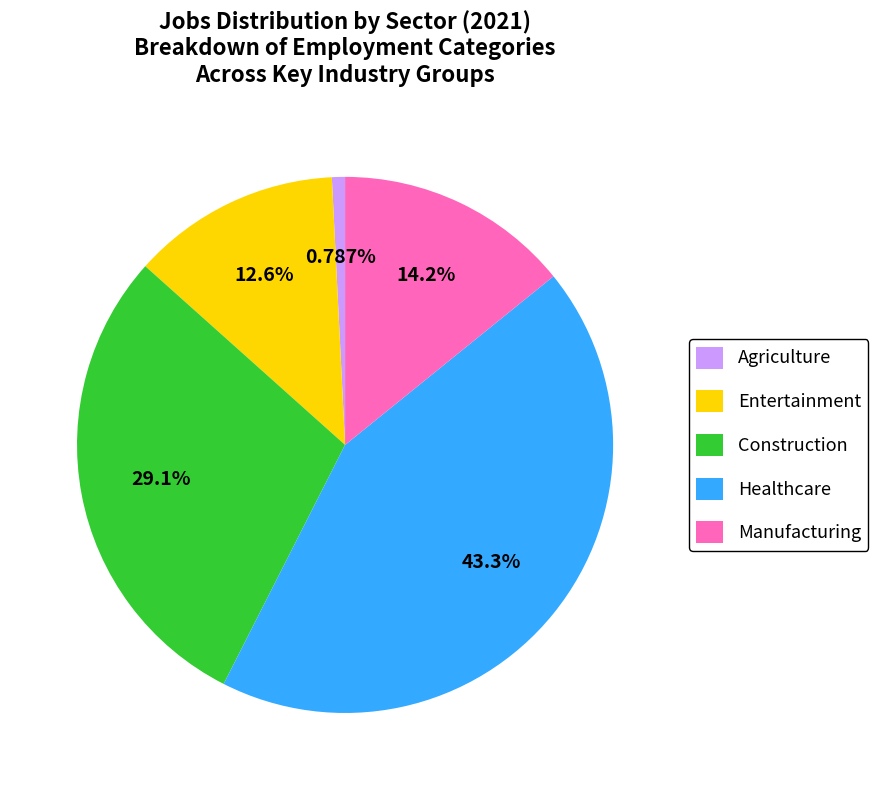

Does Manufacturing account for over 50% of the chart?

No